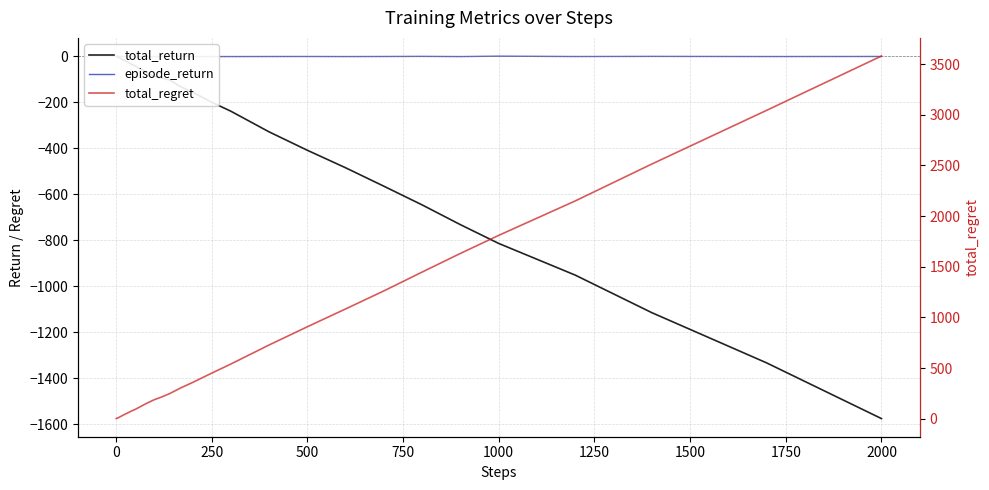

How many data points in episode_return are less than 0?

35